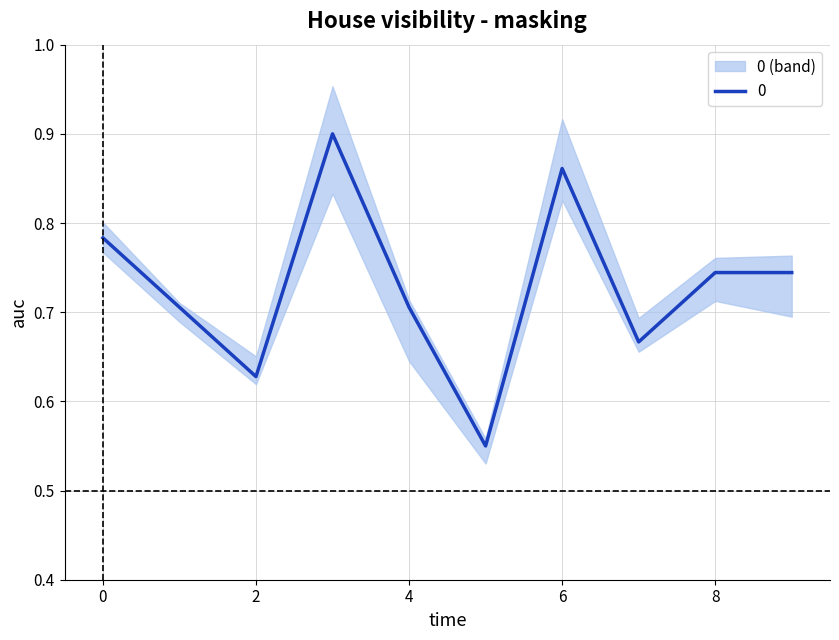

List the labels in order of value, largest first.

3, 6, 0, 8, 9, 1, 4, 7, 2, 5